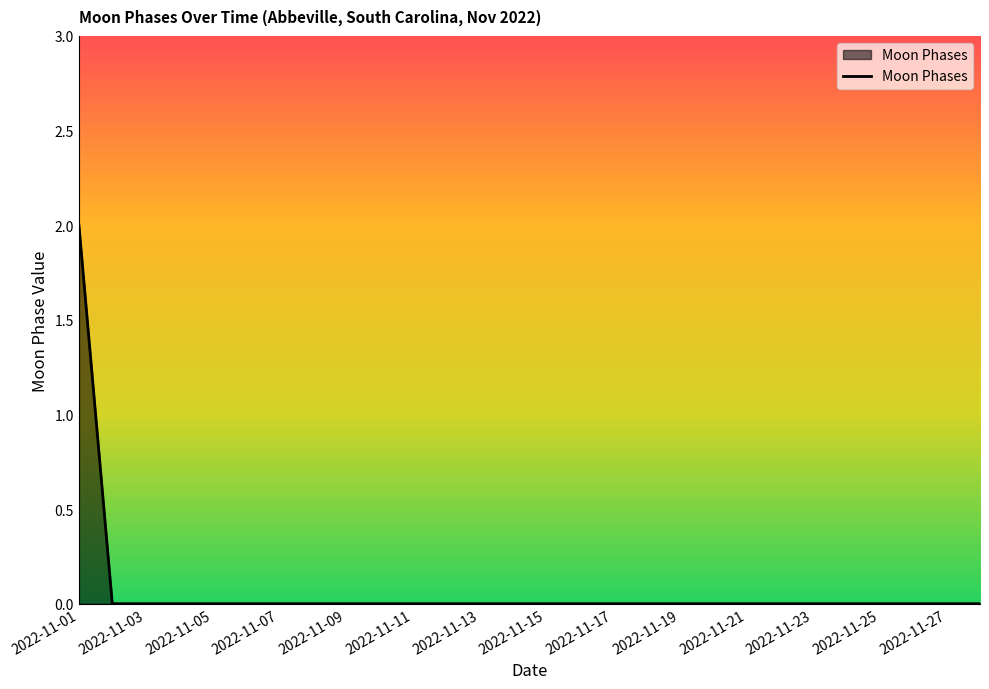

How many lines are shown in the chart?

1